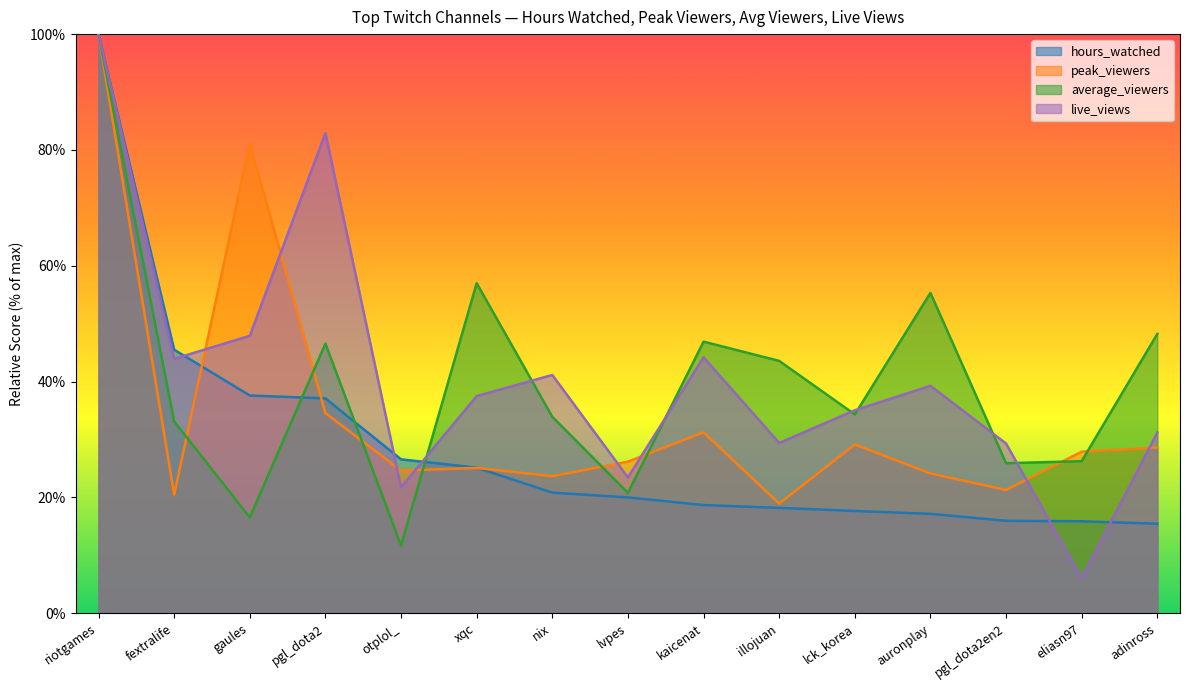

What is the label of the 5th point from the left?

otplol_